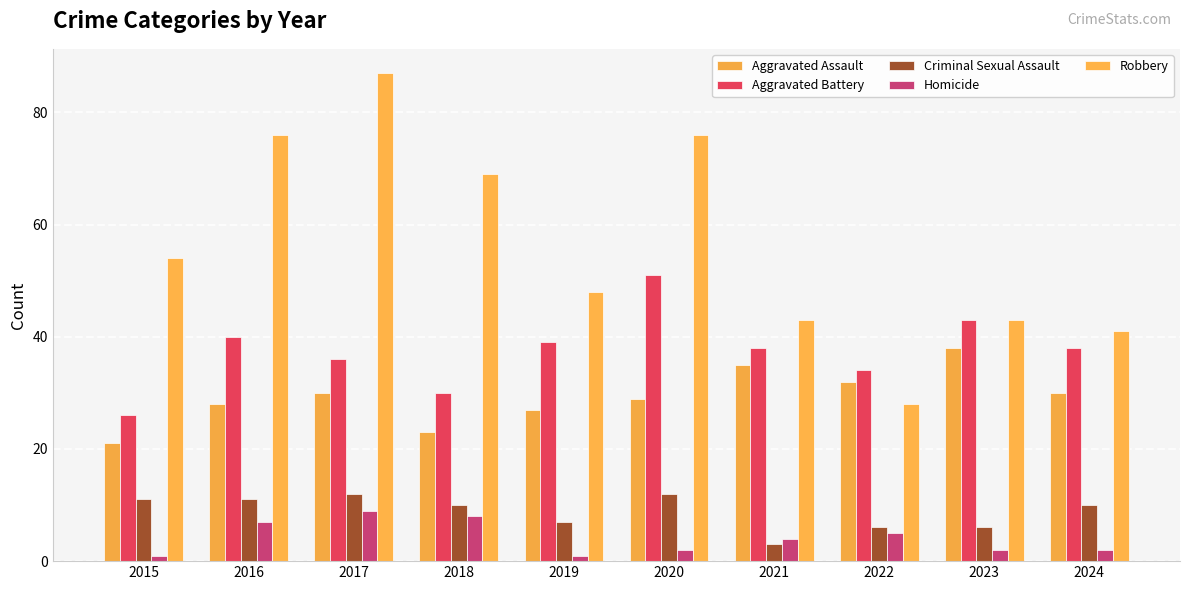

True or false: Aggravated Battery has a value of 38 at 2021.

True